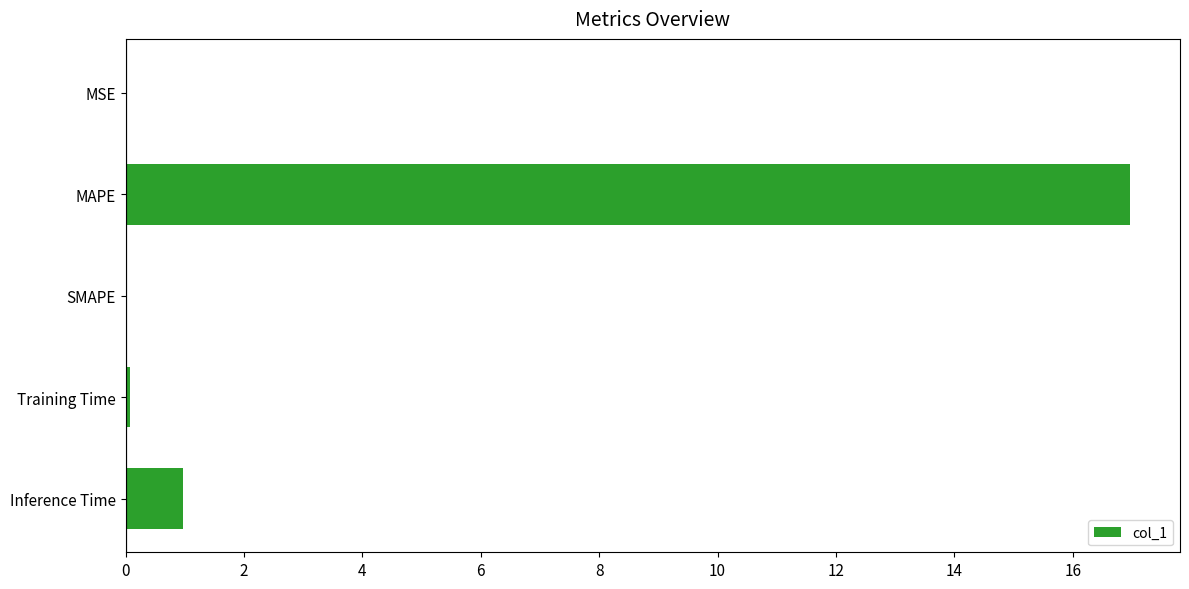

Are the bars grouped side by side (vs. stacked)?

No